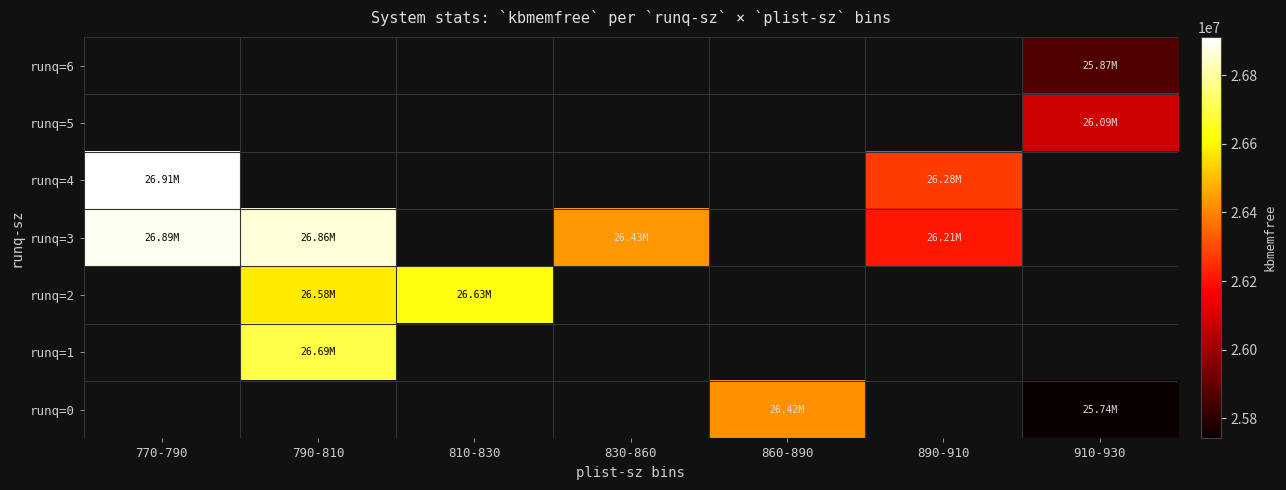

At which category does the chart reach its peak across all series?

770-790